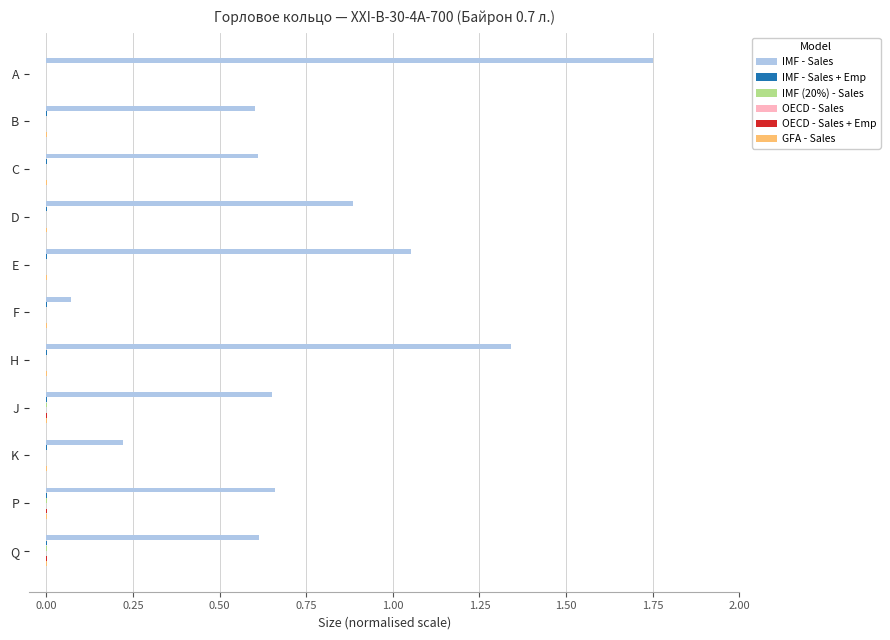

At which category is the sum across all series the highest?

A